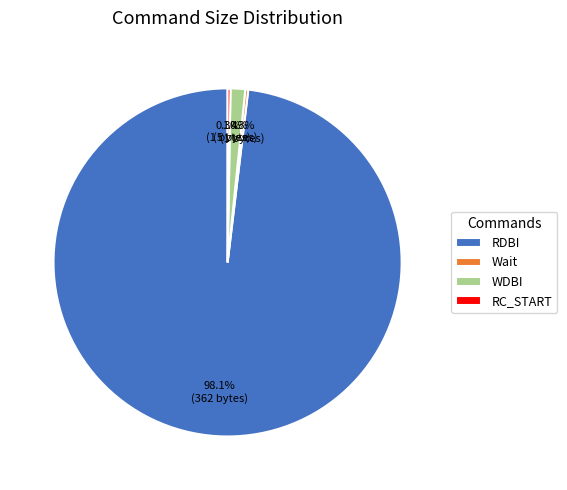

To the nearest percent, what is the difference between the largest and smallest slice percentages?

98%